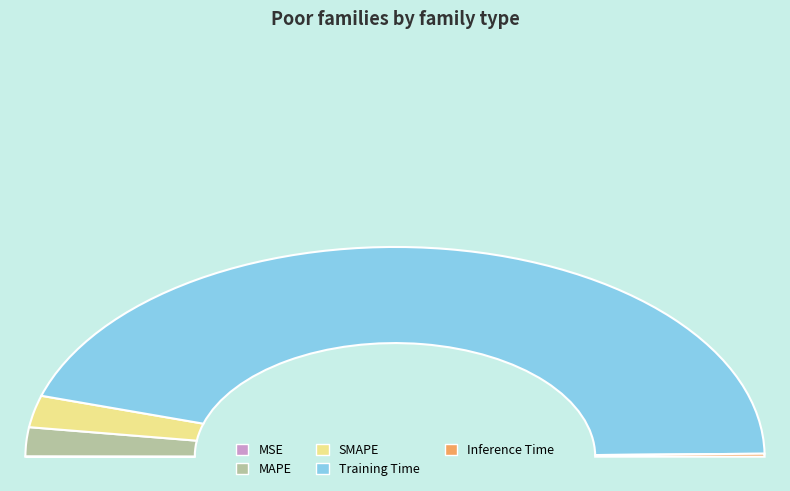

To the nearest percent, what is the average slice percentage?

20%